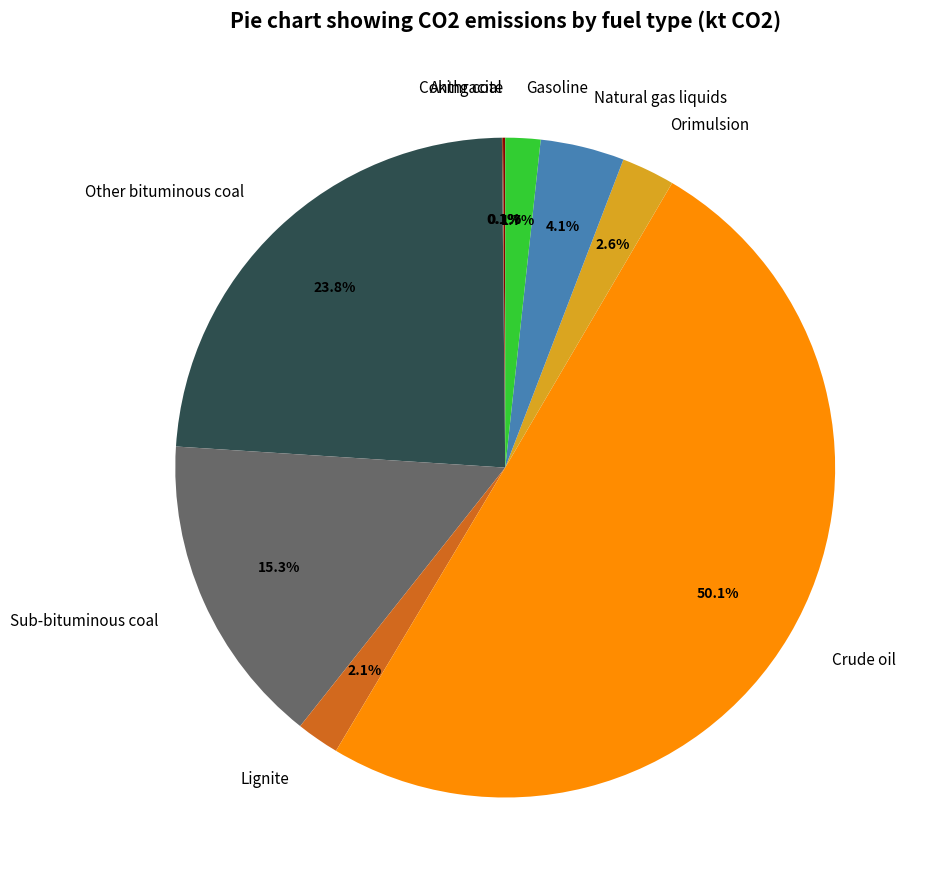

Combined, do Crude oil and Natural gas liquids account for over 50%?

Yes